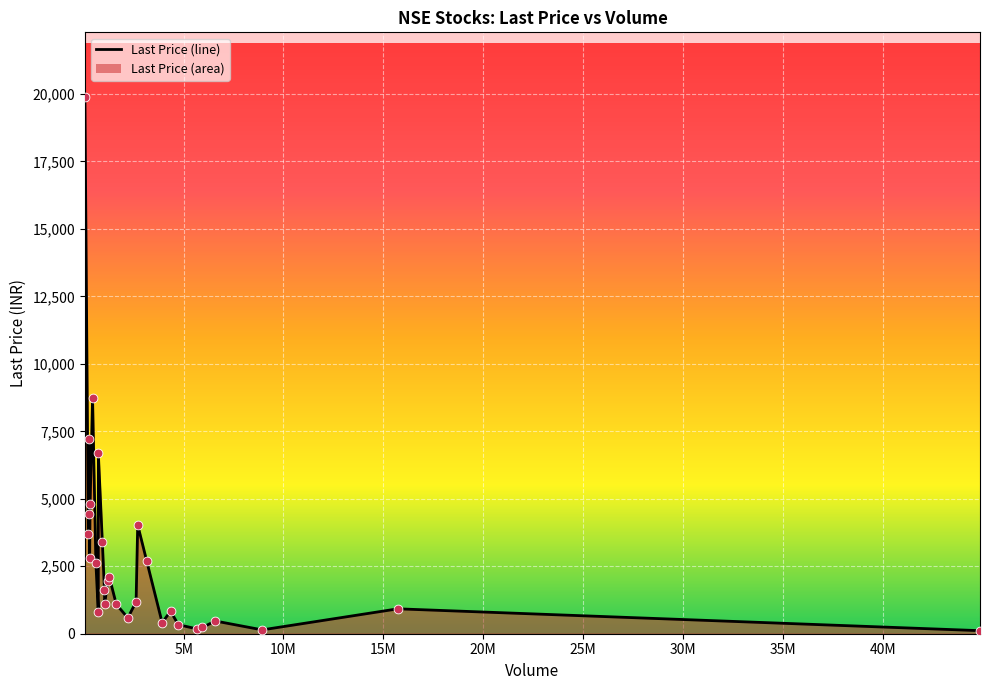

What is the greatest value displayed?

19898.5